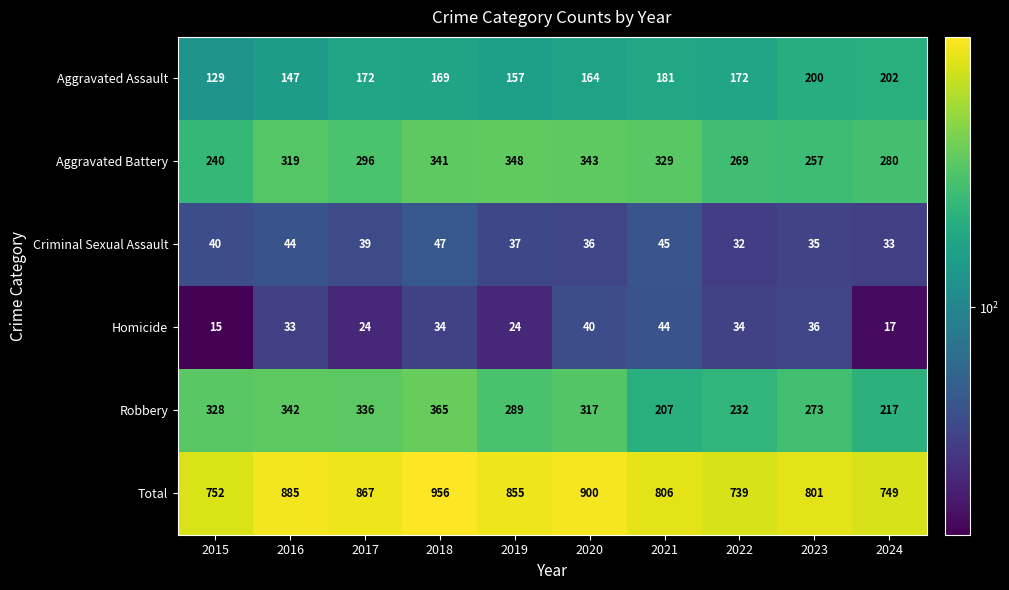

Rank the series by their maximum value, from highest to lowest.

Total, Robbery, Aggravated Battery, Aggravated Assault, Criminal Sexual Assault, Homicide